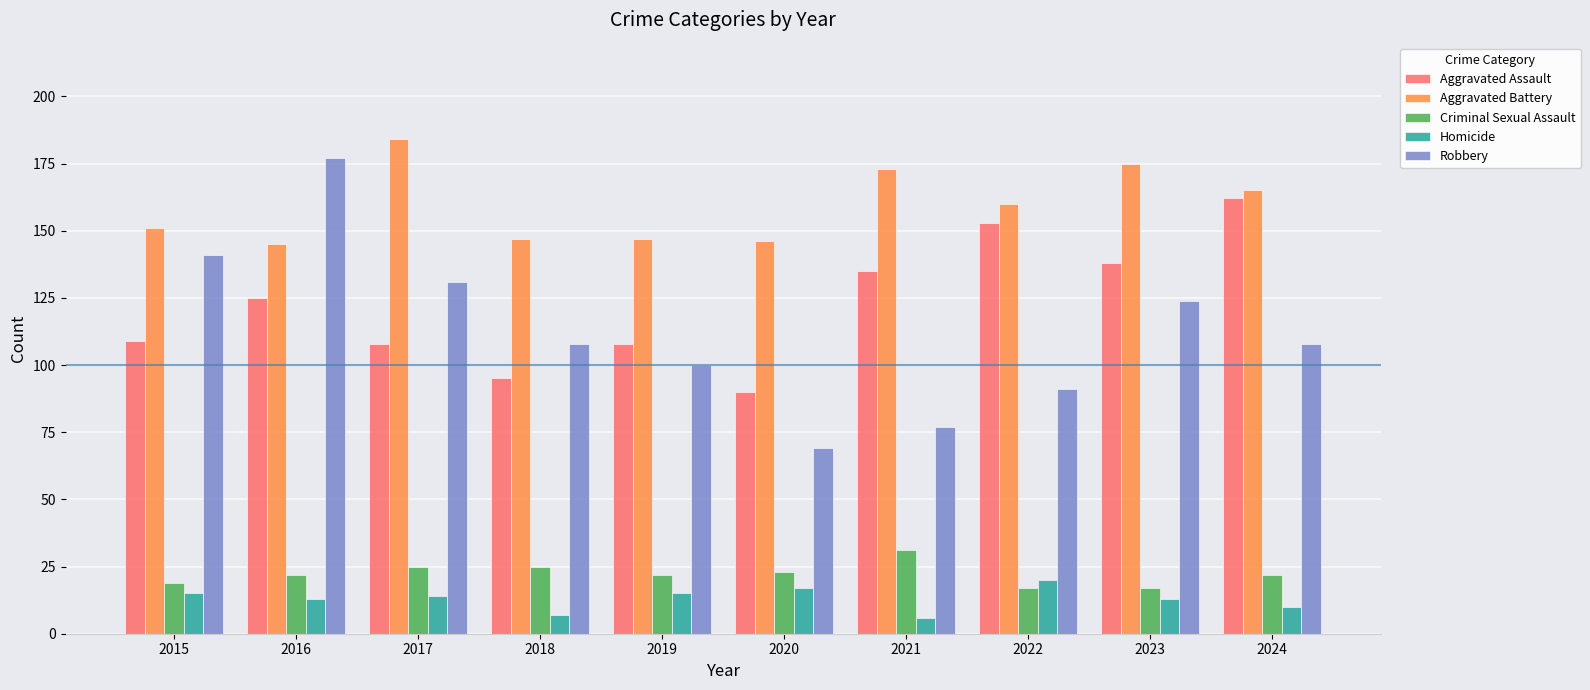

What is the value of the Homicide bar at the 3rd from the left?

14